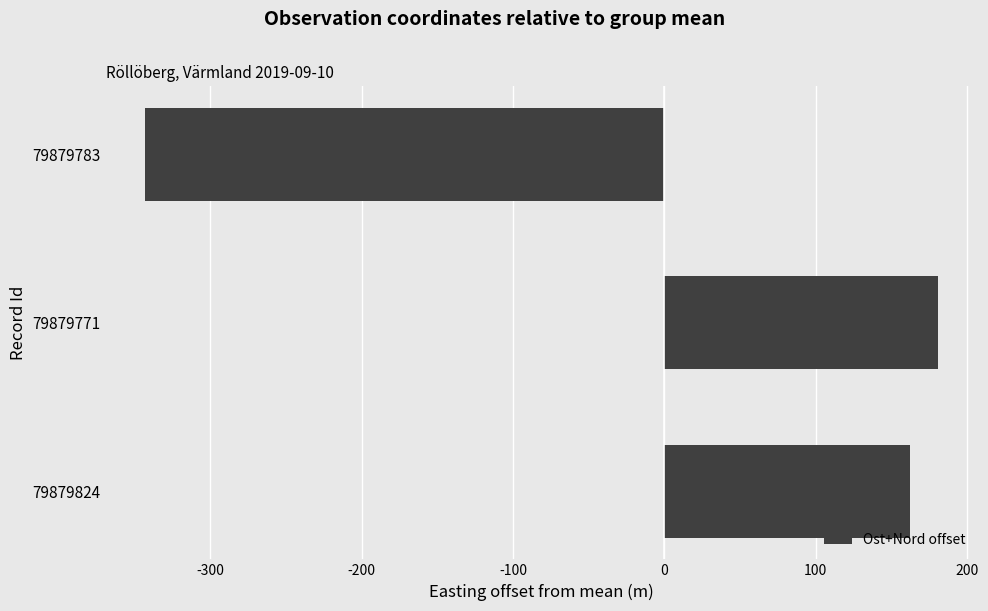

What is the difference between the maximum and minimum values?

524